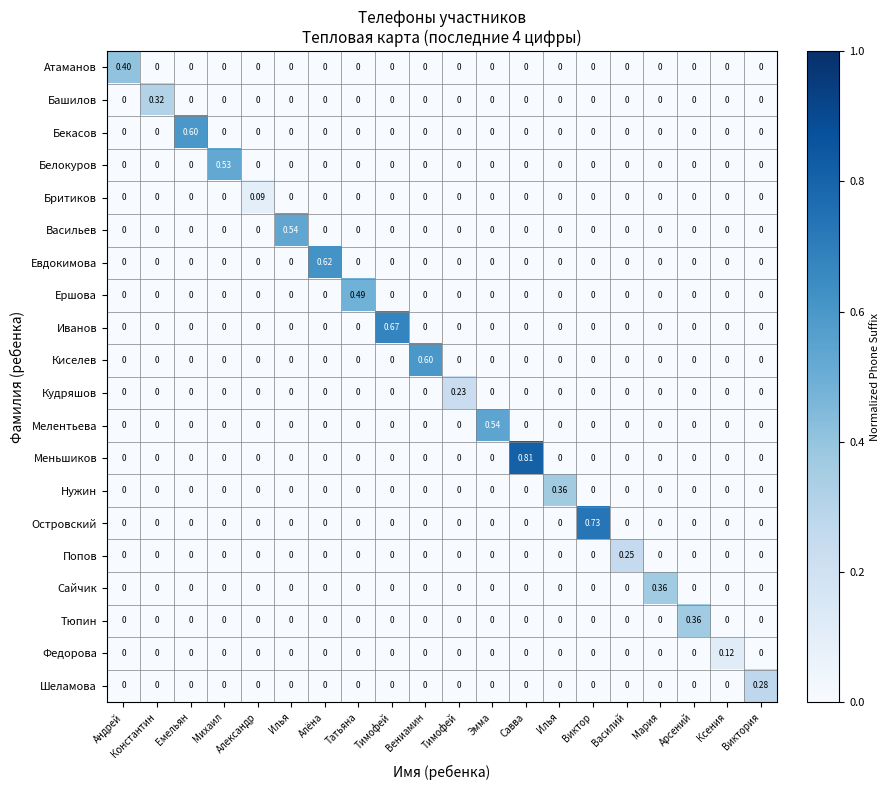

At Арсений, list the series in order from smallest to largest.

Атаманов, Башилов, Бекасов, Белокуров, Бритиков, Васильев, Евдокимова, Ершова, Иванов, Киселев, Кудряшов, Мелентьева, Меньшиков, Нужин, Островский, Попов, Сайчик, Федорова, Шеламова, Тюпин